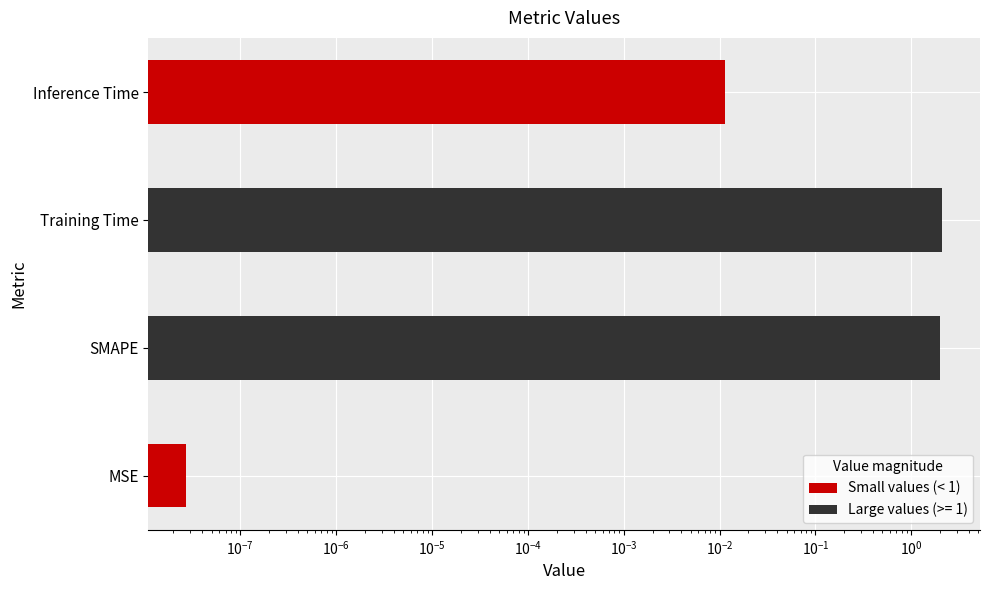

What is the difference between the maximum and minimum values?

2.1